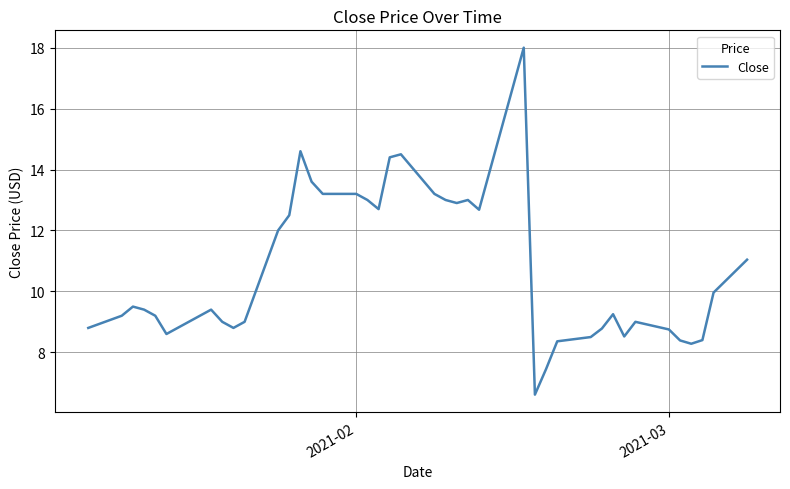

What is the difference between the maximum and minimum values?

11.4